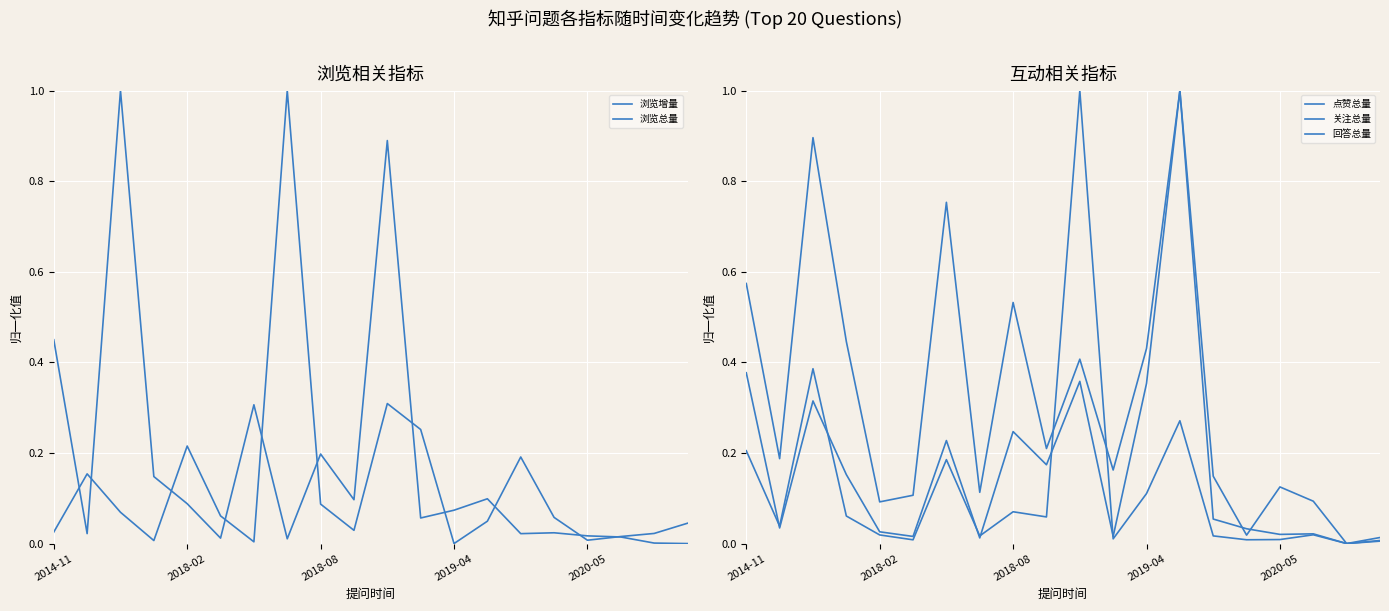

Which series changed the most between 6 and 14?

点赞总量